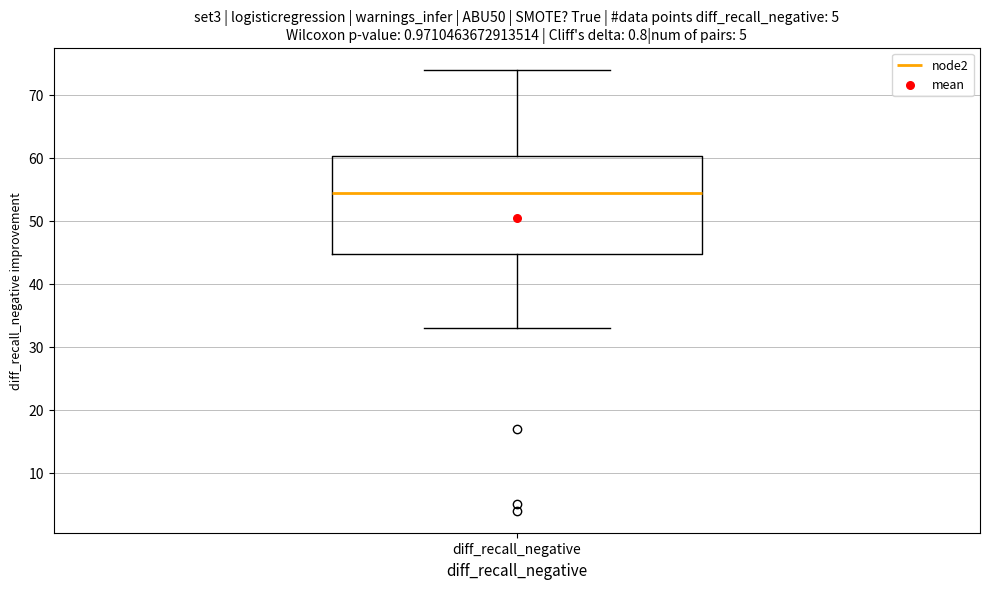

Transcribe this box plot: give where the median line is, the range the box spans, and where the two whiskers end, as read against the y-axis. The values are not printed on the chart, so give them approximately, as read against the axis.

median 55, box 45 to 60, whiskers 33 to 74